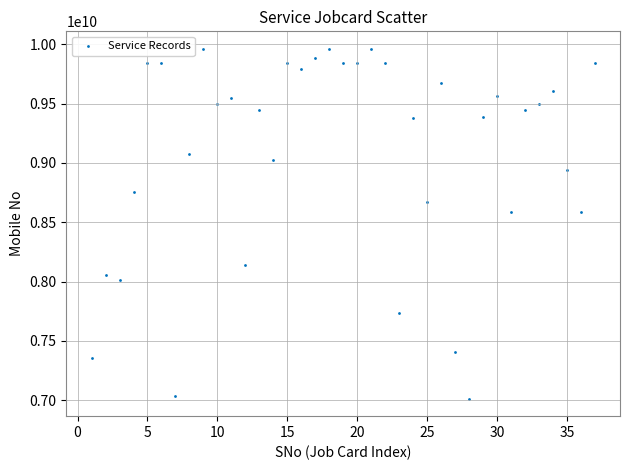

What is the range of X values (max minus min)?

36